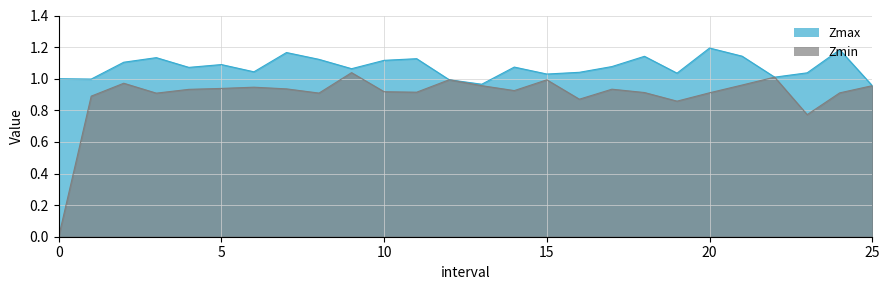

How many data points in Zmin are above 0?

25